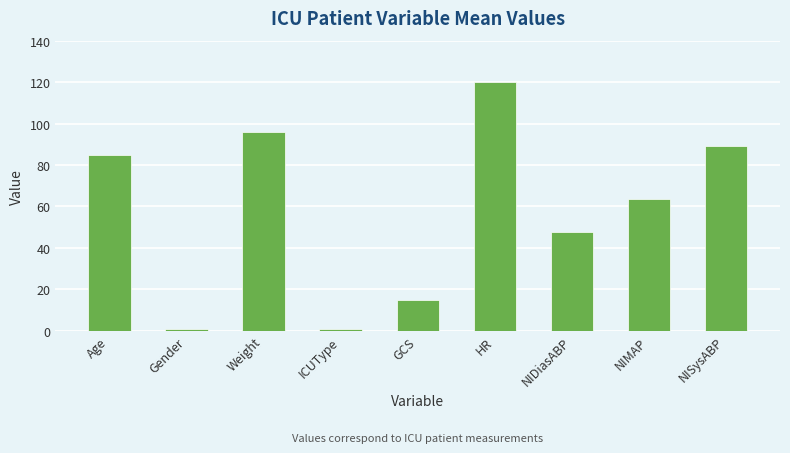

True or false: the data shows 141.2 at Weight.

False